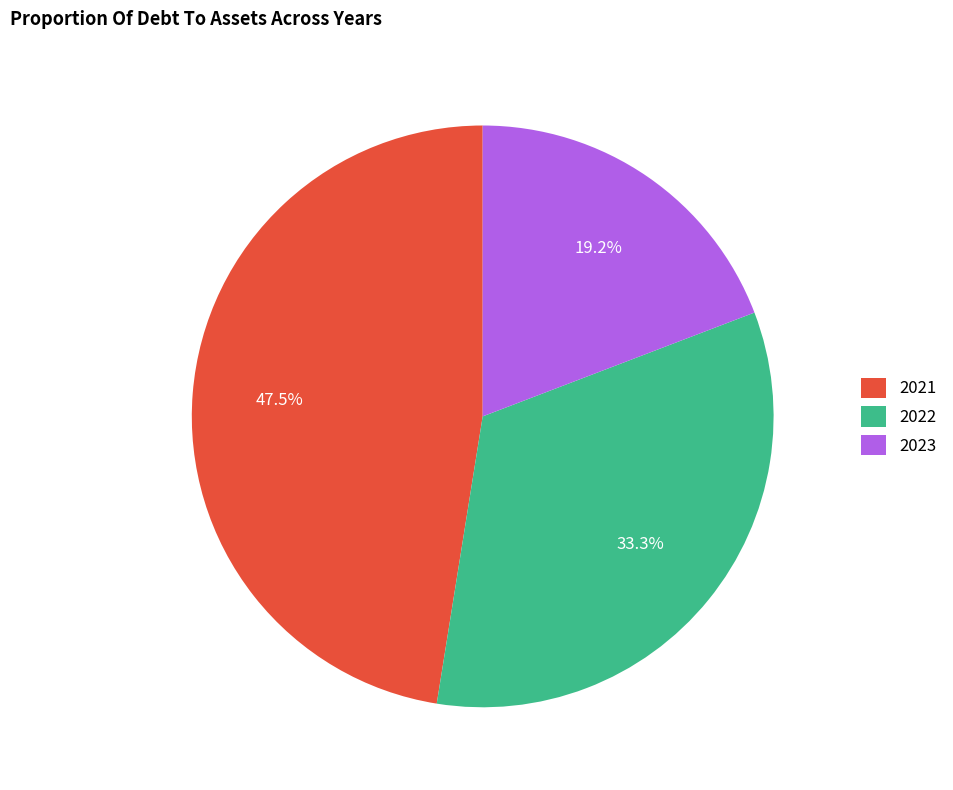

Rank the categories by value from highest to lowest.

2021, 2022, 2023